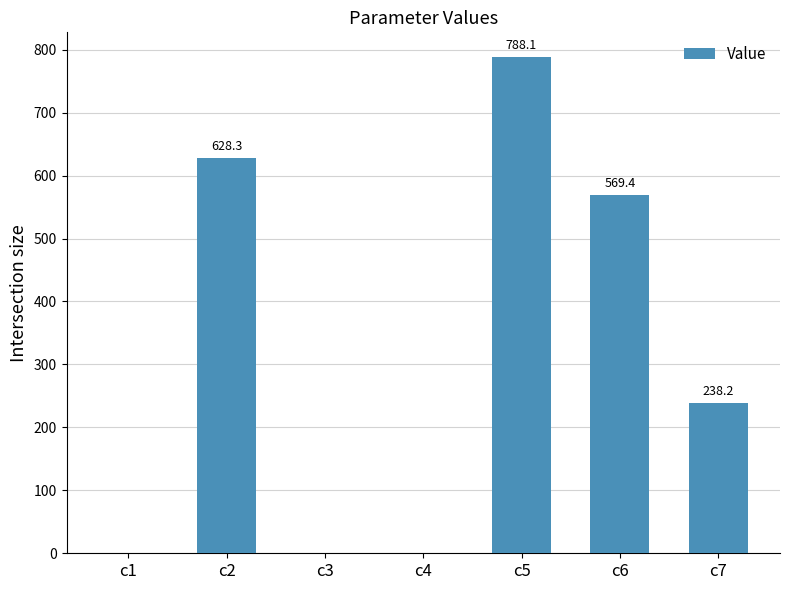

Where is the data nearest to the value 394?

c7